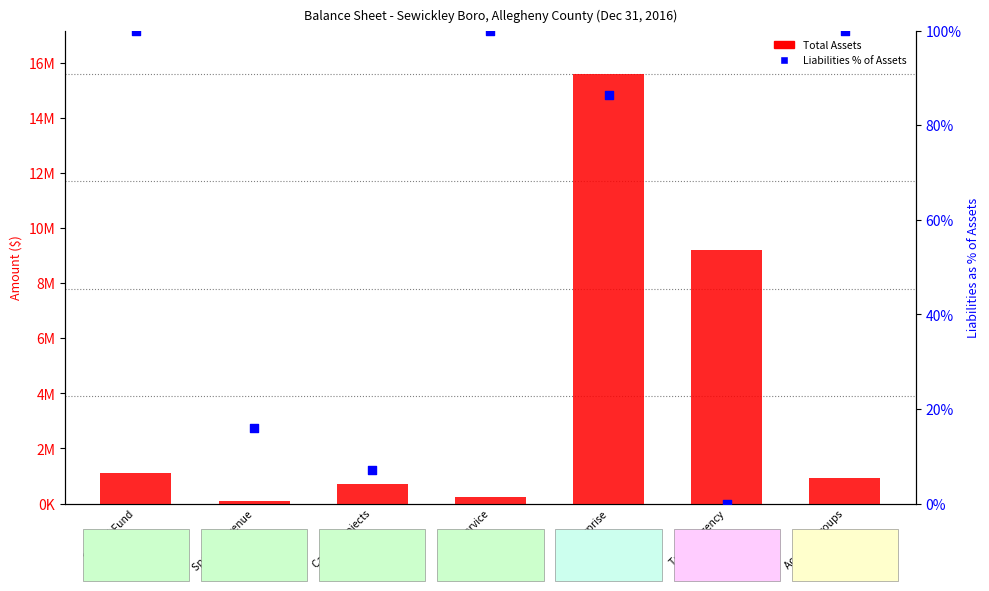

At which category is the sum across all series the highest?

Enterprise